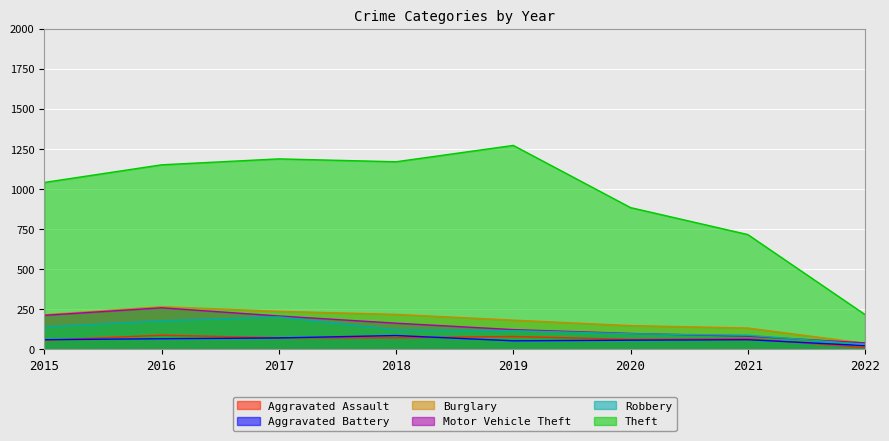

Which series has the largest range (max minus min)?

Theft